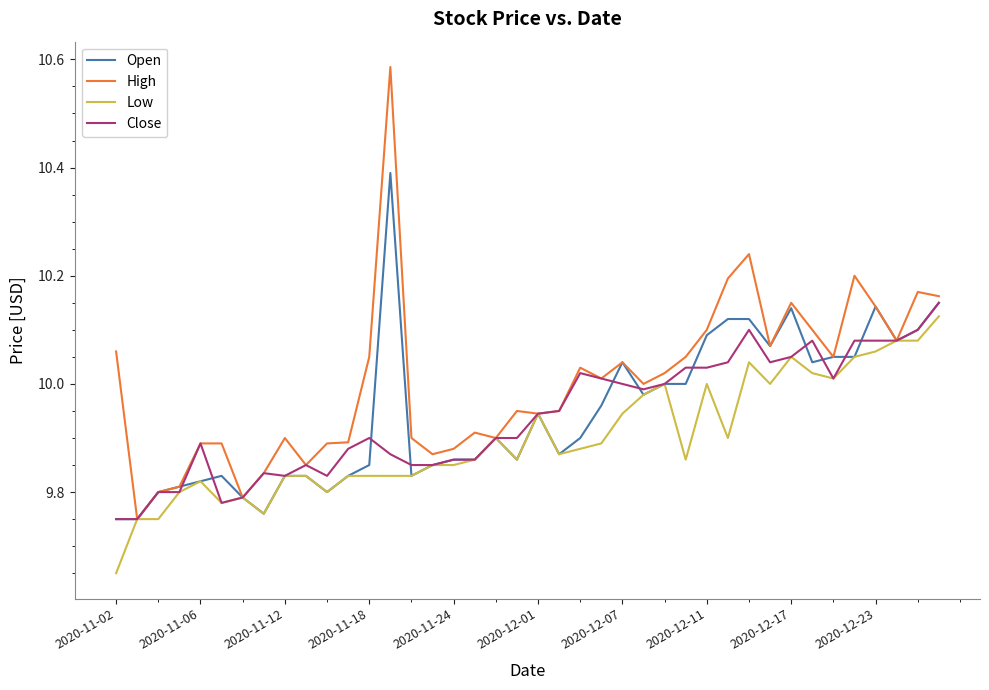

Which series has the largest range (max minus min)?

High